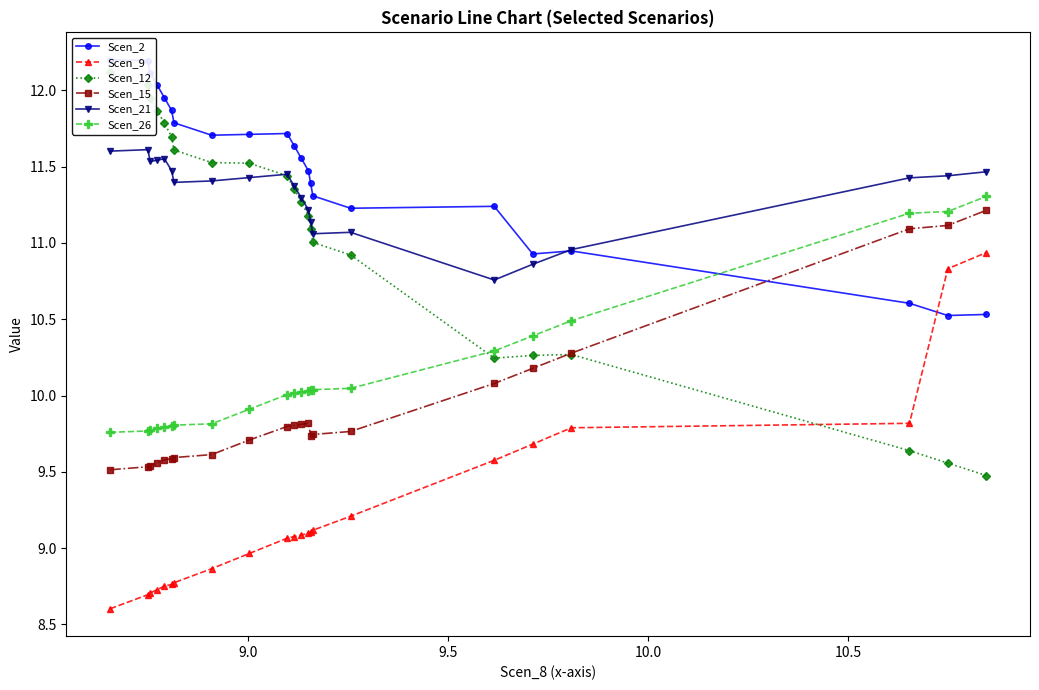

True or false: Scen_9 and Scen_21 cross at least once.

False